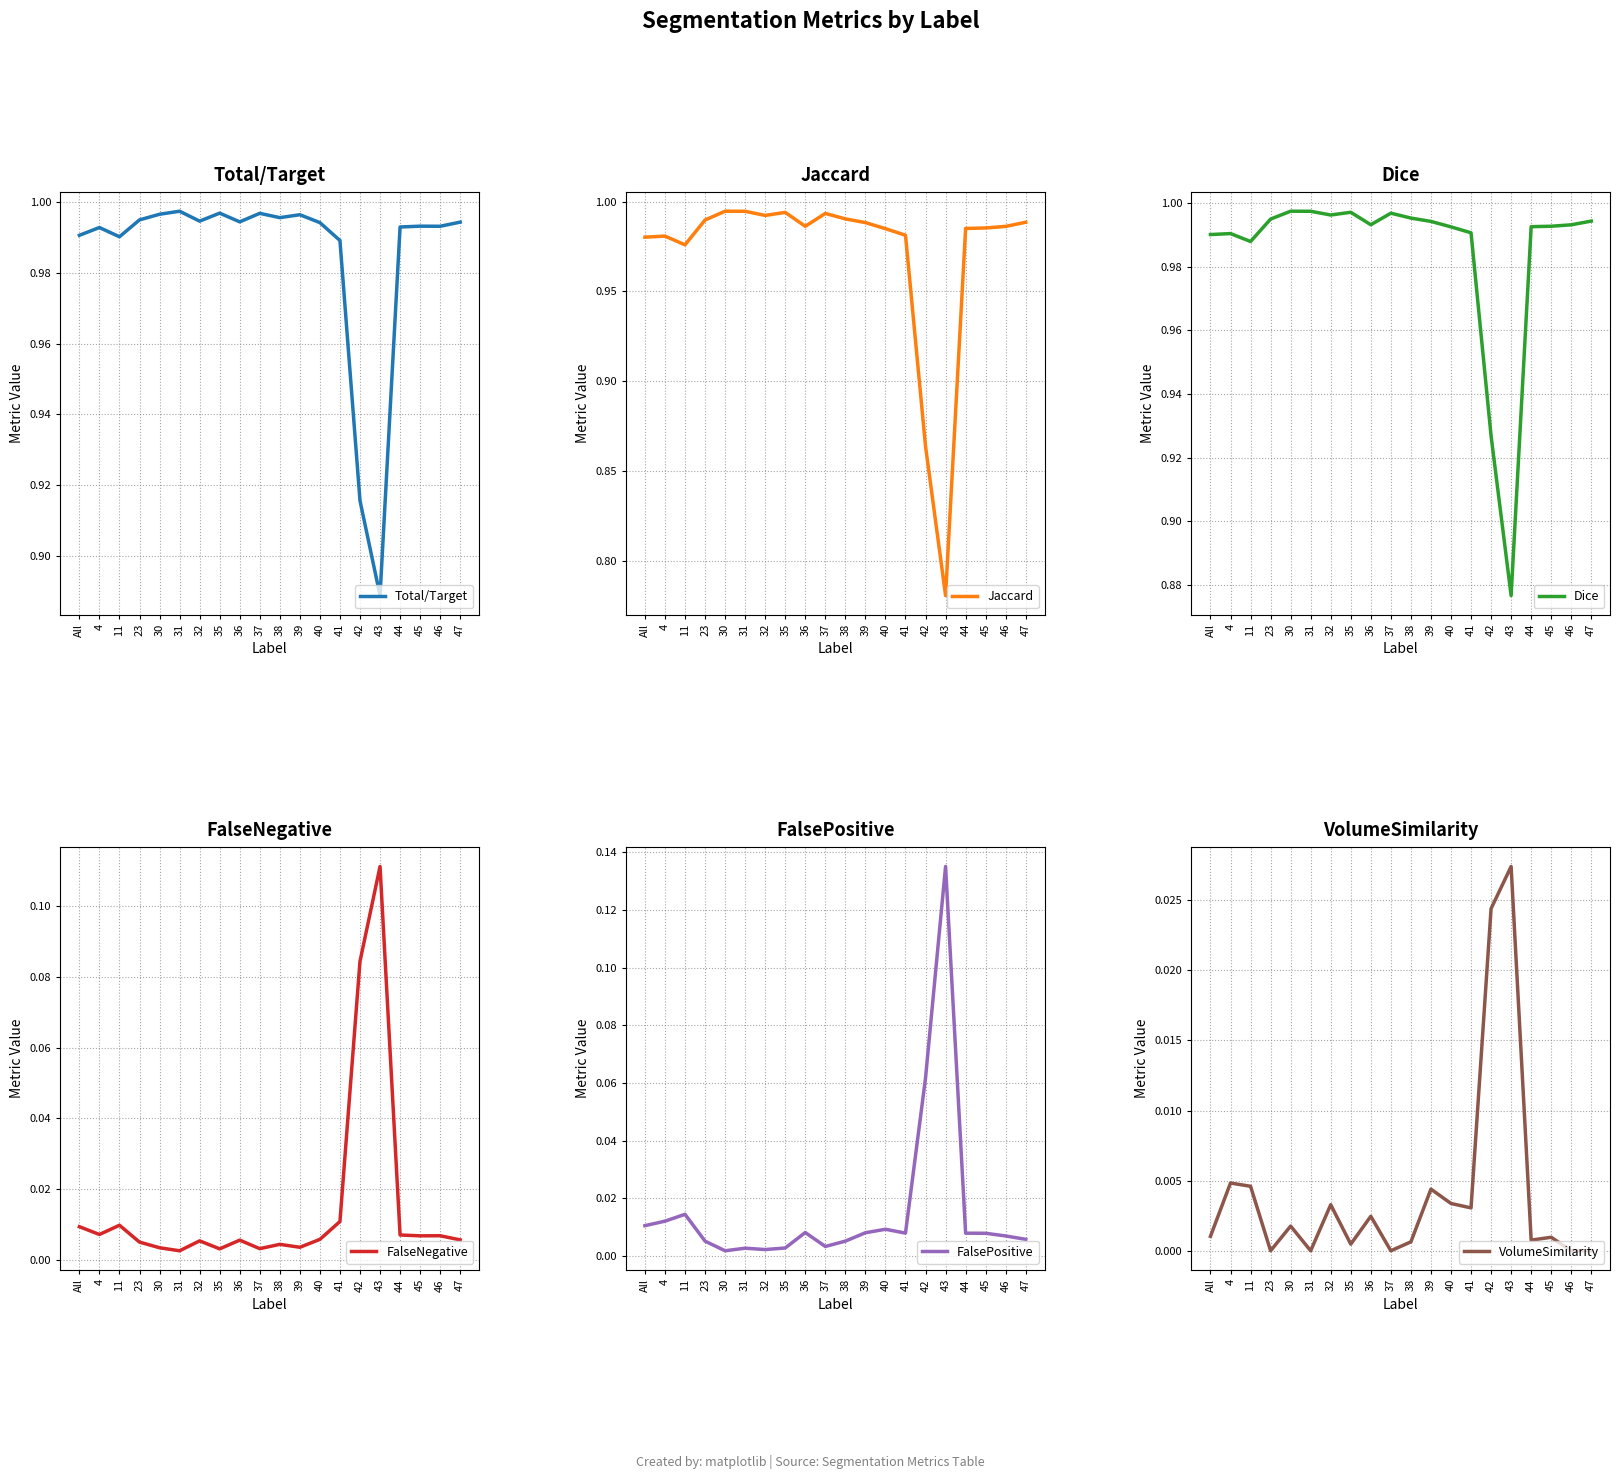

Reading left to right, list all the values displayed in this chart.

Total/Target: All=1.0	4=1.0	11=1.0	23=1.0	30=1.0	31=1.0	32=1.0	35=1.0	36=1.0	37=1.0	38=1.0	39=1.0	40=1.0	41=1.0	42=0.9	43=0.9	44=1.0	45=1.0	46=1.0	47=1.0
Jaccard: All=1.0	4=1.0	11=1.0	23=1.0	30=1.0	31=1.0	32=1.0	35=1.0	36=1.0	37=1.0	38=1.0	39=1.0	40=1.0	41=1.0	42=0.9	43=0.8	44=1.0	45=1.0	46=1.0	47=1.0
Dice: All=1.0	4=1.0	11=1.0	23=1.0	30=1.0	31=1.0	32=1.0	35=1.0	36=1.0	37=1.0	38=1.0	39=1.0	40=1.0	41=1.0	42=0.9	43=0.9	44=1.0	45=1.0	46=1.0	47=1.0
FalseNegative: All=0.0	4=0.0	11=0.0	23=0.0	30=0.0	31=0.0	32=0.0	35=0.0	36=0.0	37=0.0	38=0.0	39=0.0	40=0.0	41=0.0	42=0.1	43=0.1	44=0.0	45=0.0	46=0.0	47=0.0
FalsePositive: All=0.0	4=0.0	11=0.0	23=0.0	30=0.0	31=0.0	32=0.0	35=0.0	36=0.0	37=0.0	38=0.0	39=0.0	40=0.0	41=0.0	42=0.1	43=0.1	44=0.0	45=0.0	46=0.0	47=0.0
VolumeSimilarity: All=0.0	4=0.0	11=0.0	23=0.0	30=0.0	31=0.0	32=0.0	35=0.0	36=0.0	37=0.0	38=0.0	39=0.0	40=0.0	41=0.0	42=0.0	43=0.0	44=0.0	45=0.0	46=0.0	47=0.0